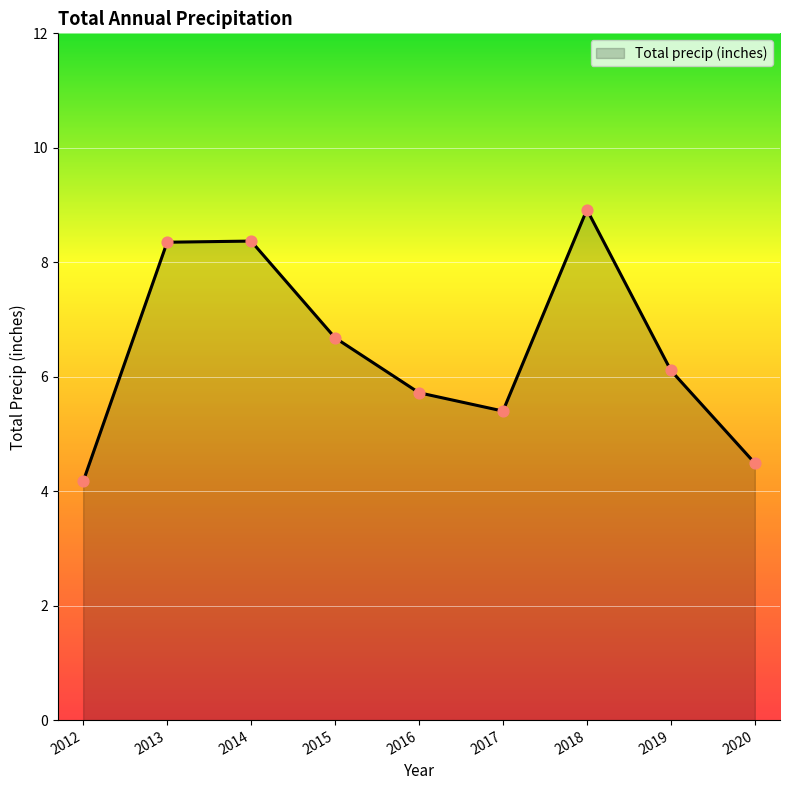

Approximately how many times larger is the value at 2015 compared to 2013?

0.8